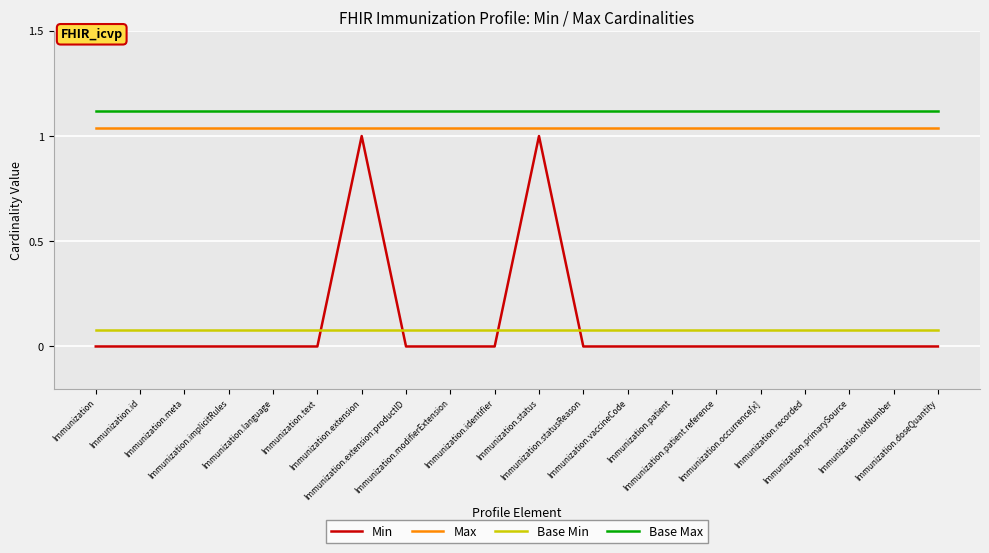

At how many categories does at least one series exceed 0?

20